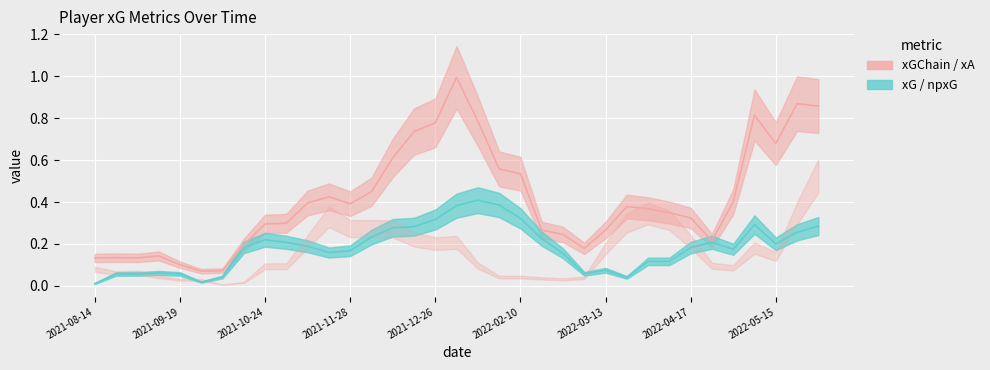

True or false: npxG has a value of 0.1 at 2022-02-20.

True